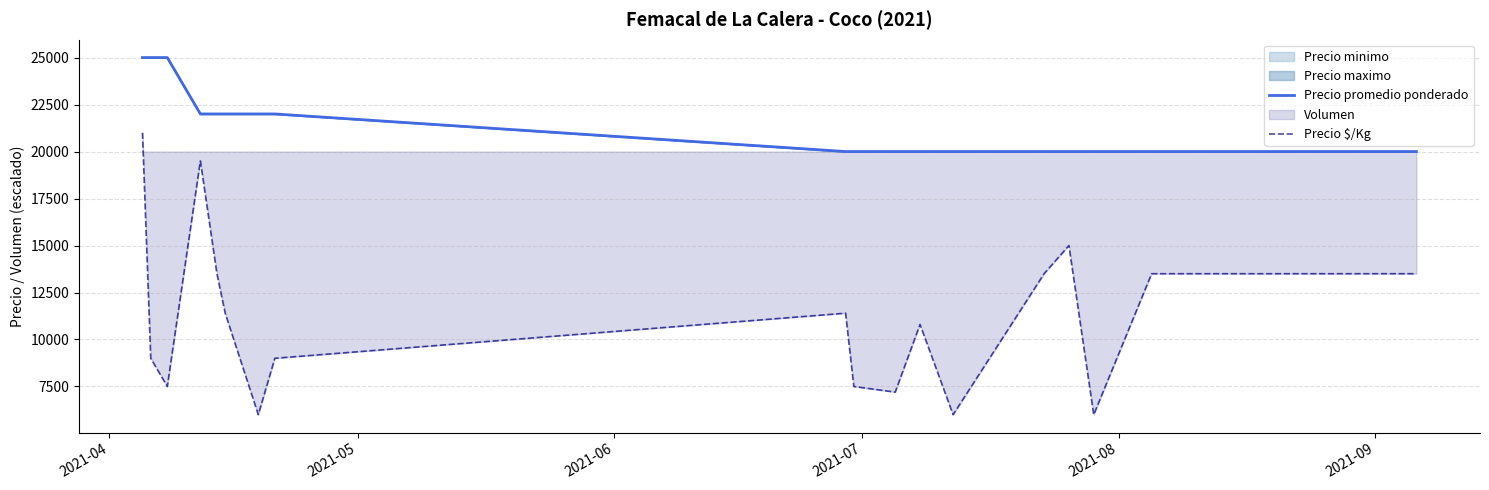

List the series in order of their overall mean, lowest first.

Precio $/Kg, Precio promedio ponderado